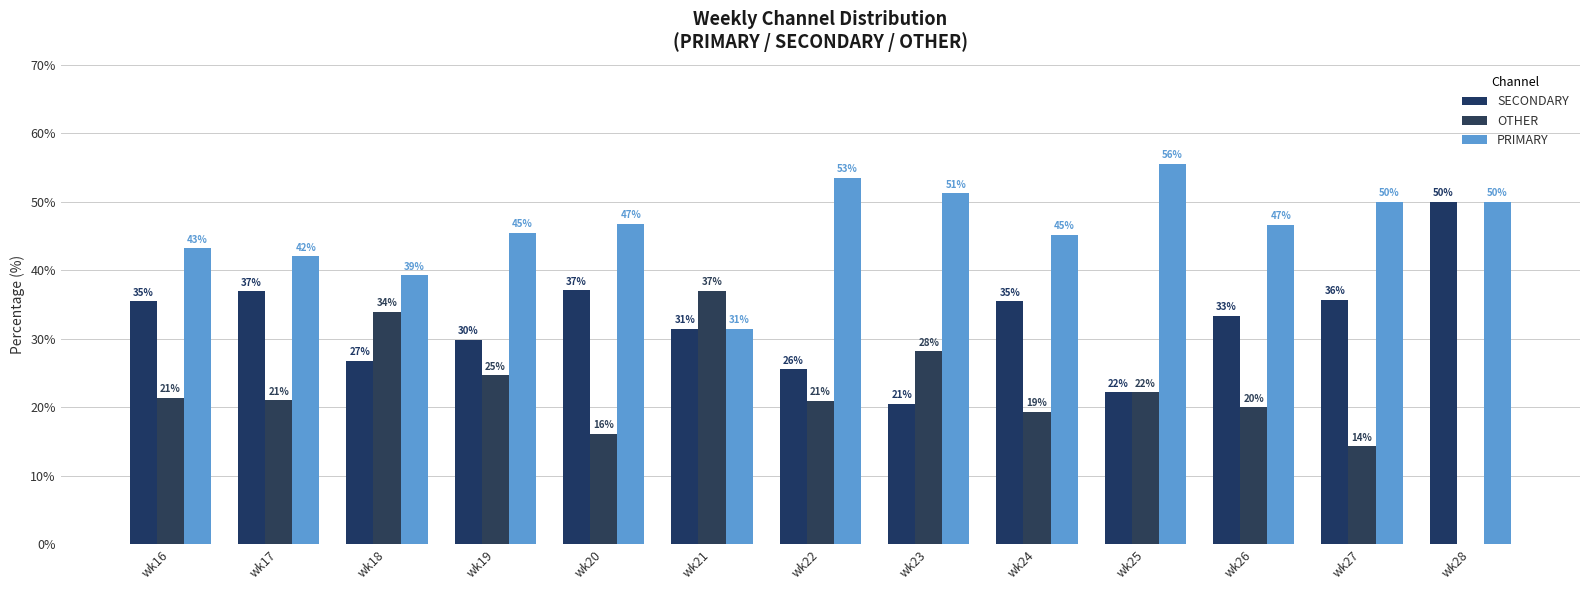

Which label corresponds to the smallest value in the chart?

wk28